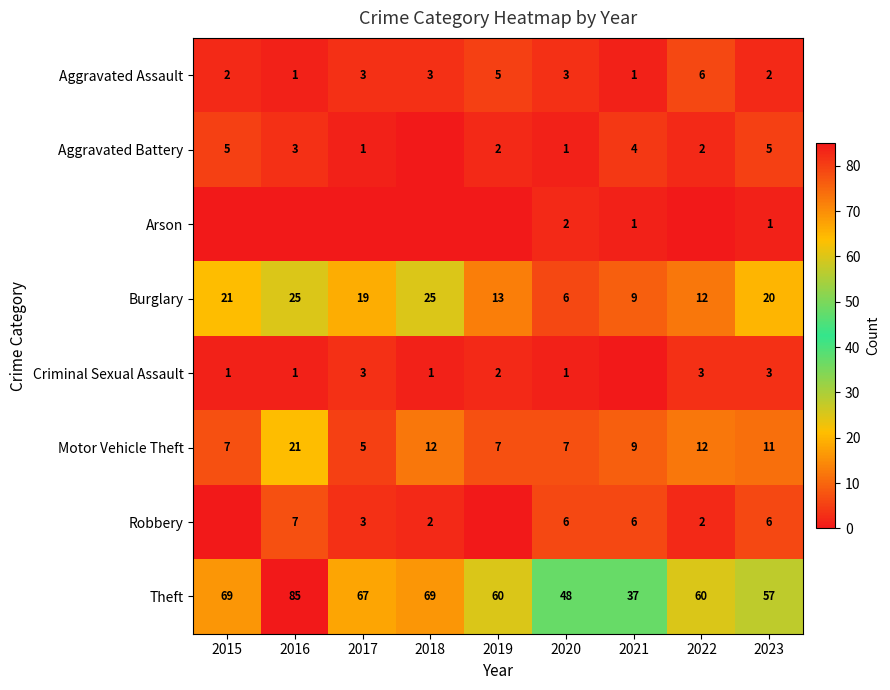

How many Aggravated Assault values are between 2 and 3?

5